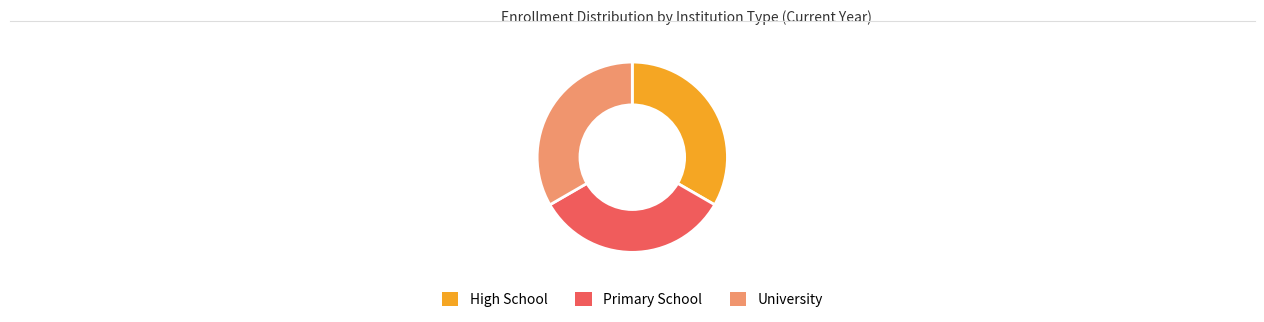

How many segments does this pie chart have?

3